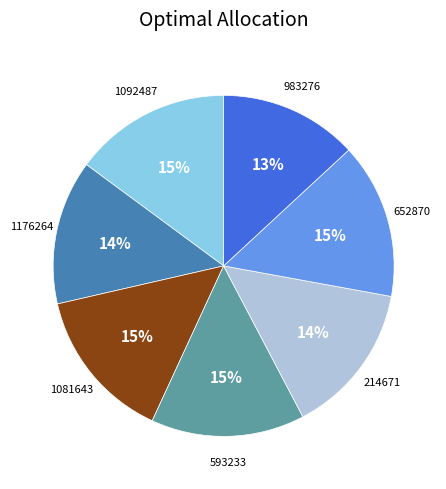

Does any single category account for the majority?

No